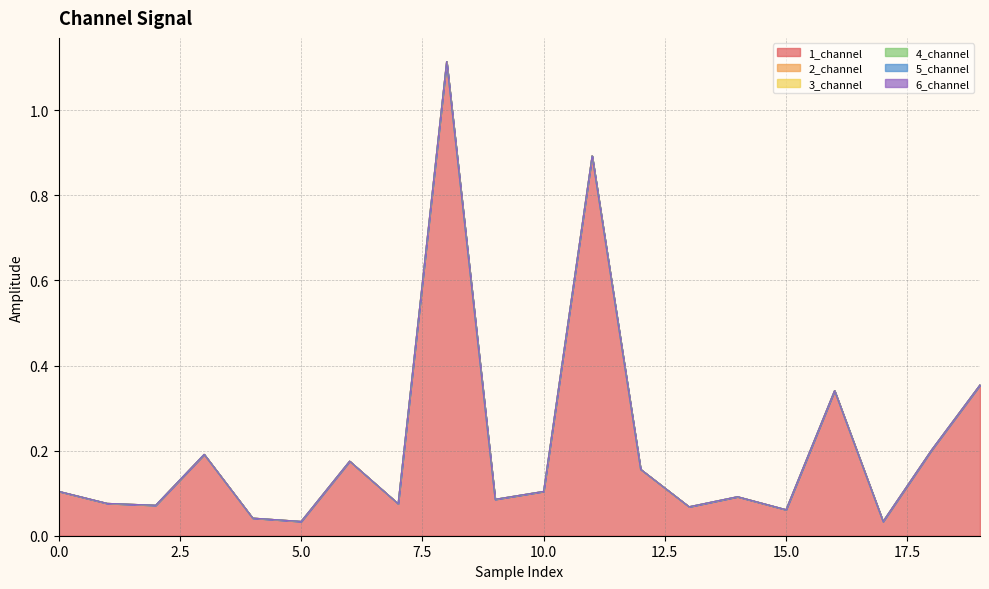

Reading left to right, extract all data points from this chart.

1_channel: 0.1	0.1	0.1	0.2	0.0	0.0	0.2	0.1	1.1	0.1	0.1	0.9	0.2	0.1	0.1	0.1	0.3	0.0	0.2	0.4
2_channel: 0.0	0.0	0.0	0.0	0.0	0.0	0.0	0.0	0.0	0.0	0.0	0.0	0.0	0.0	0.0	0.0	0.0	0.0	0.0	0.0
3_channel: 0.0	0.0	0.0	0.0	0.0	0.0	0.0	0.0	0.0	0.0	0.0	0.0	0.0	0.0	0.0	0.0	0.0	0.0	0.0	0.0
4_channel: 0.0	0.0	0.0	0.0	0.0	0.0	0.0	0.0	0.0	0.0	0.0	0.0	0.0	0.0	0.0	0.0	0.0	0.0	0.0	0.0
5_channel: 0.0	0.0	0.0	0.0	0.0	0.0	0.0	0.0	0.0	0.0	0.0	0.0	0.0	0.0	0.0	0.0	0.0	0.0	0.0	0.0
6_channel: 0.0	0.0	0.0	0.0	0.0	0.0	0.0	0.0	0.0	0.0	0.0	0.0	0.0	0.0	0.0	0.0	0.0	0.0	0.0	0.0